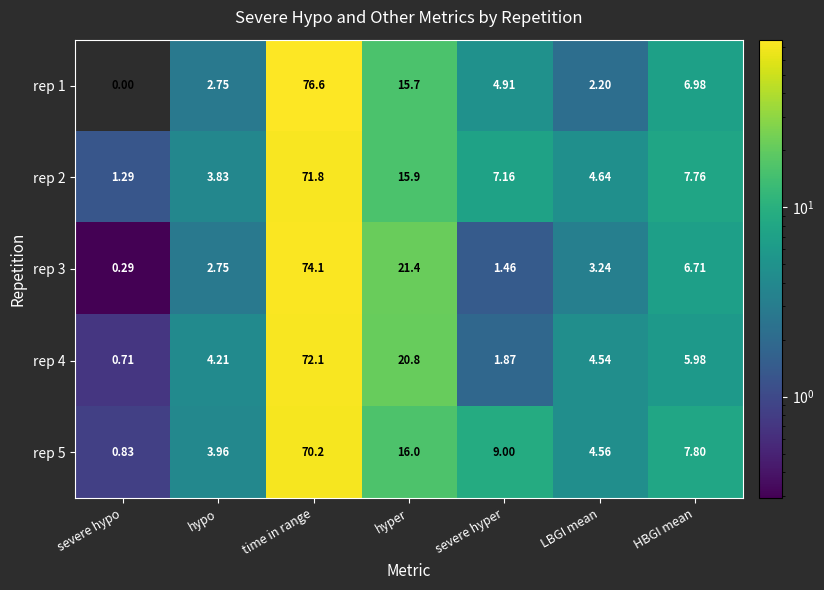

At which category is the sum across all series the highest?

time in range